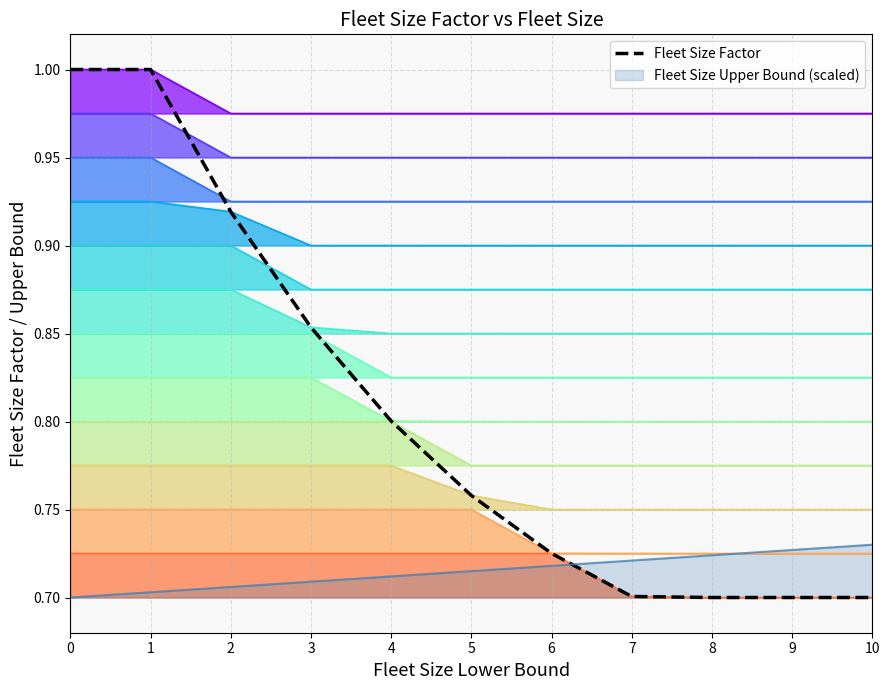

Between 6 and 3, which is larger?

3